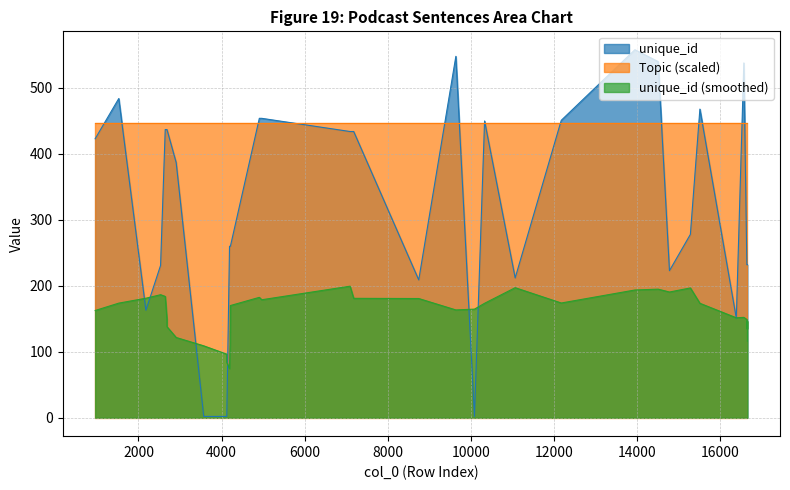

What is the smallest value displayed?

2.0